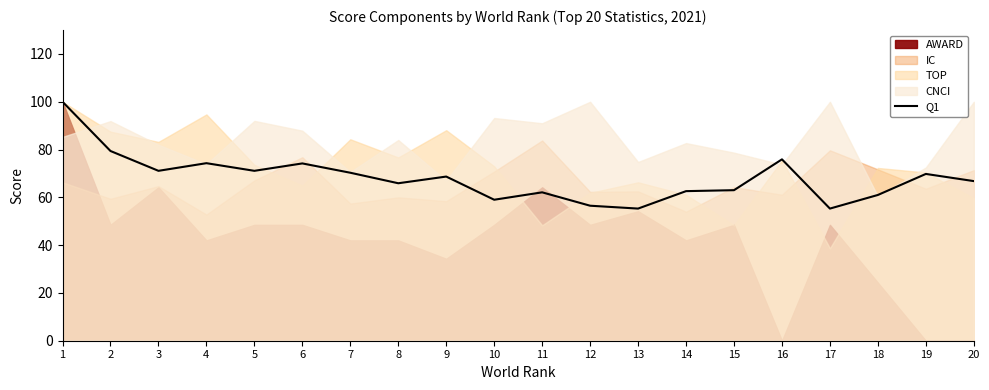

How many data points does each series have?

20